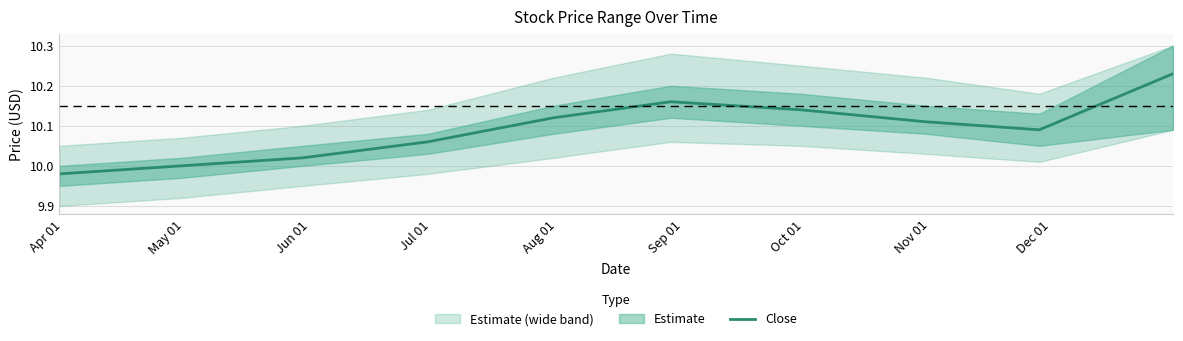

Reading right to left, what are all the values shown in this chart?

10.2	10.1	10.1	10.1	10.2	10.1	10.1	10.0	10.0	10.0